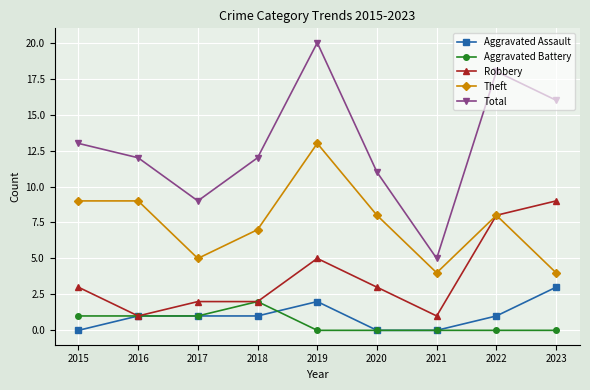

At which category is the sum across all series the highest?

2019